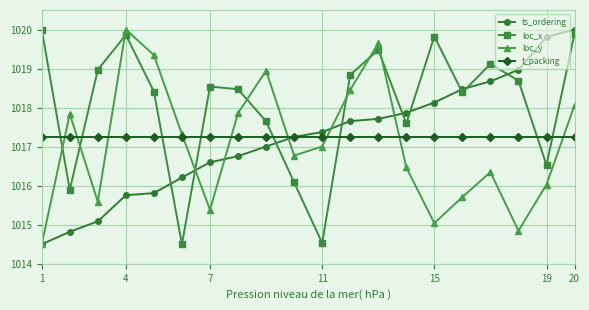

What is the maximum value for loc_x?

1020.0